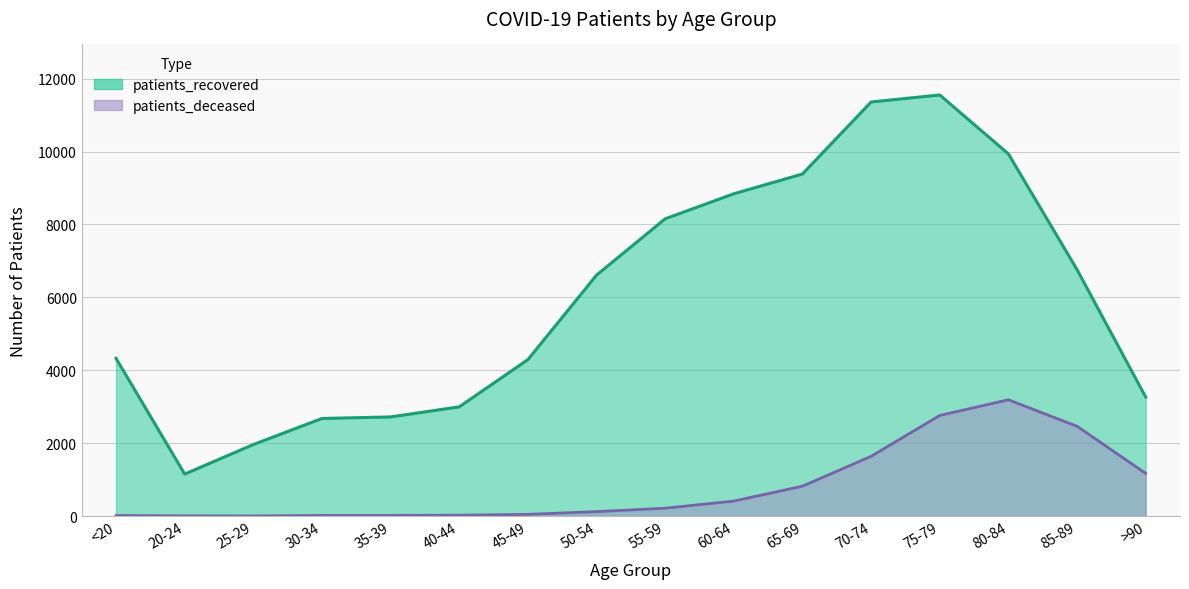

At which label is patients_recovered closest to 6352?

50-54